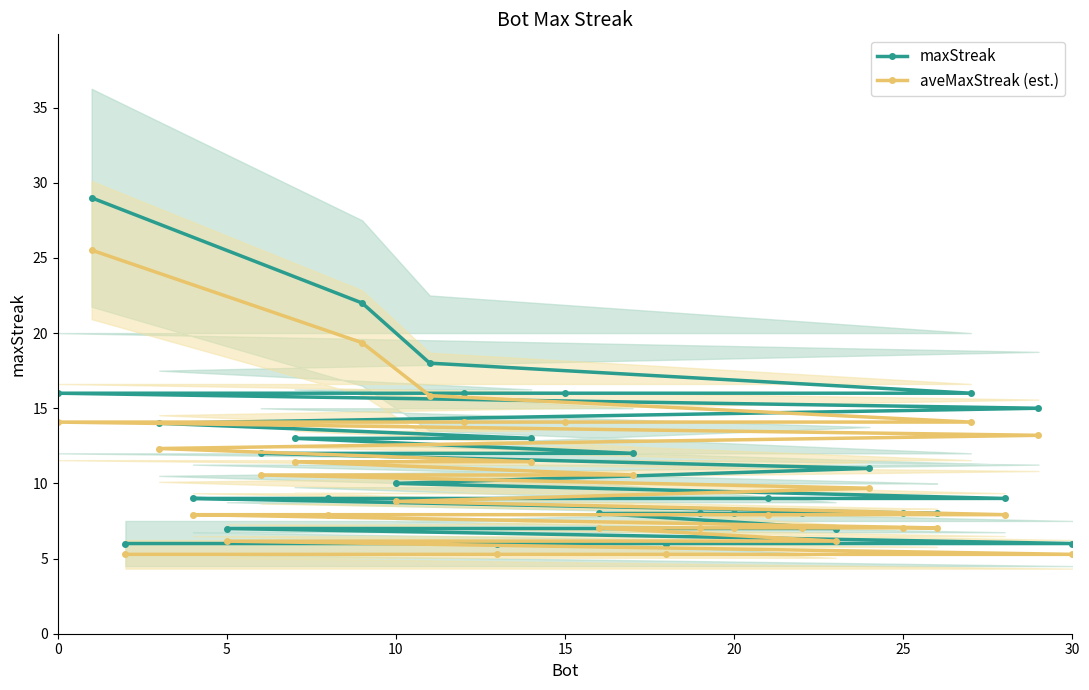

True or false: maxStreak and aveMaxStreak (est.) cross at least once.

False